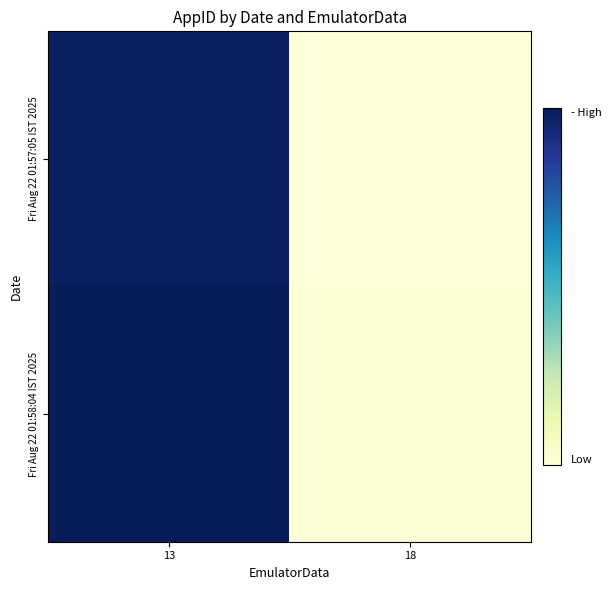

How many distinct data groups are displayed?

2